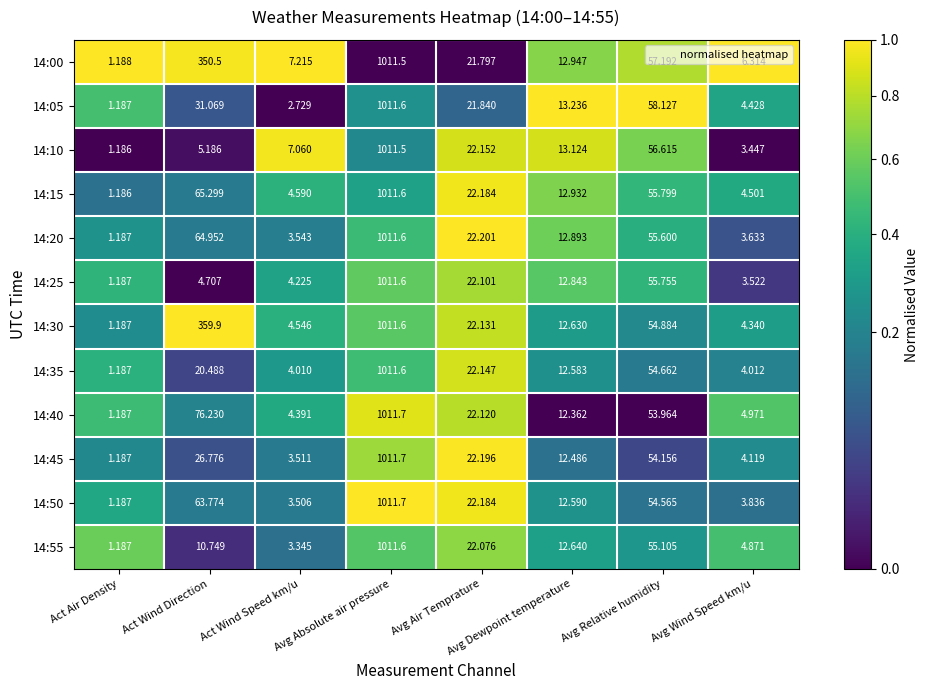

Where is 14:25 nearest to the value 506?

Avg Relative humidity